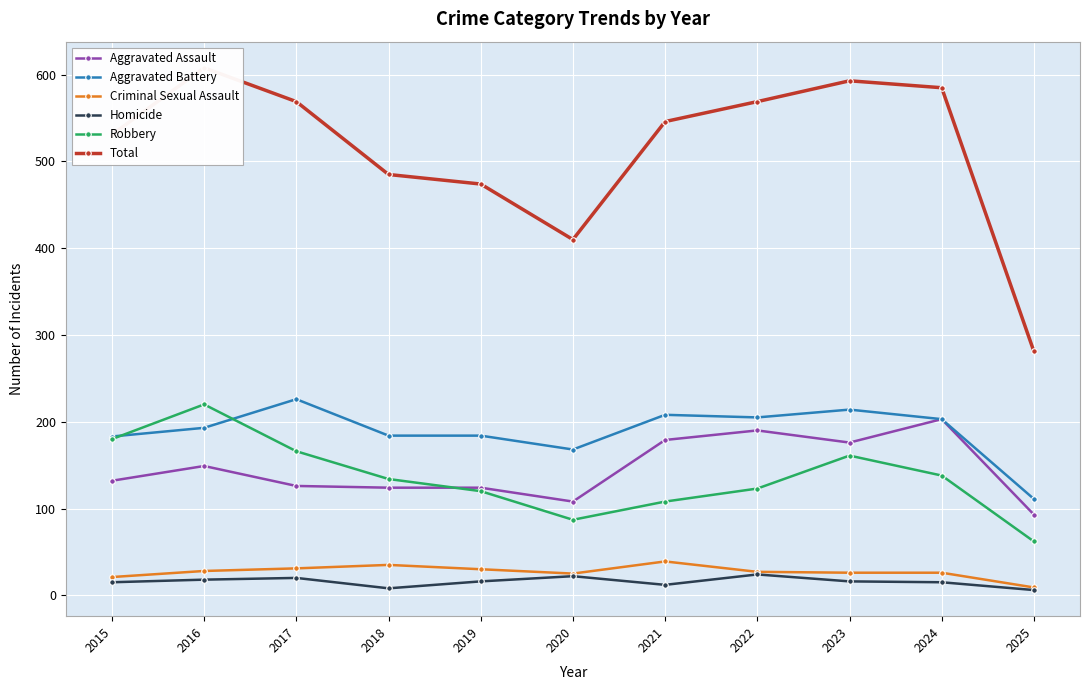

What is the difference between the Homicide values at 2019 and 2016?

2